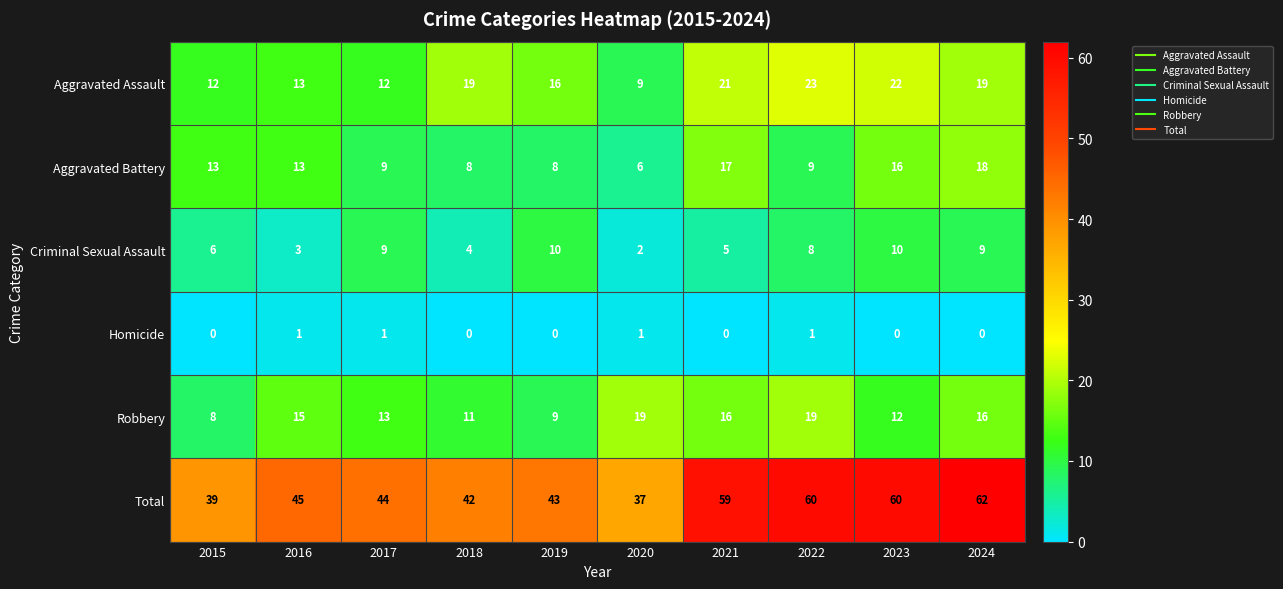

The value of Aggravated Battery at 2018 is 8. True or false?

True